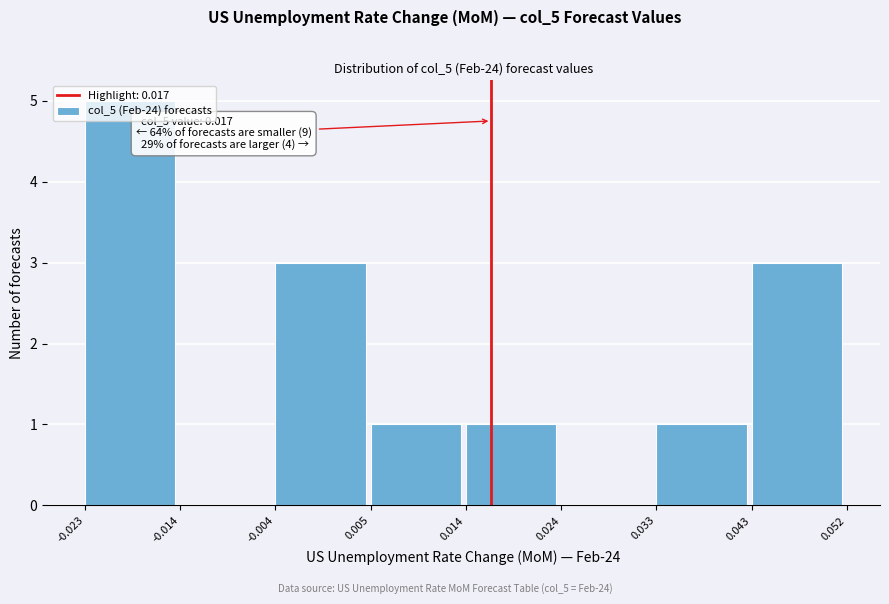

Over which range of the x-axis is the bar tallest?

-0.023 to -0.014